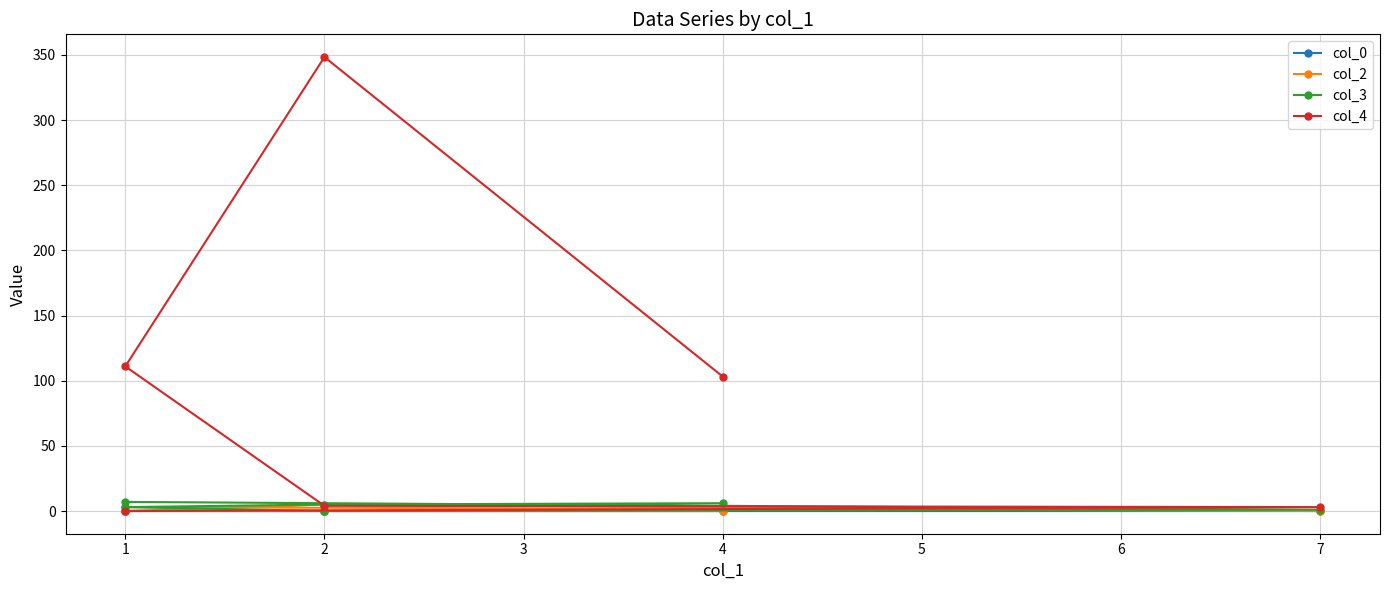

What are all the series names shown in the legend?

col_0, col_2, col_3, col_4